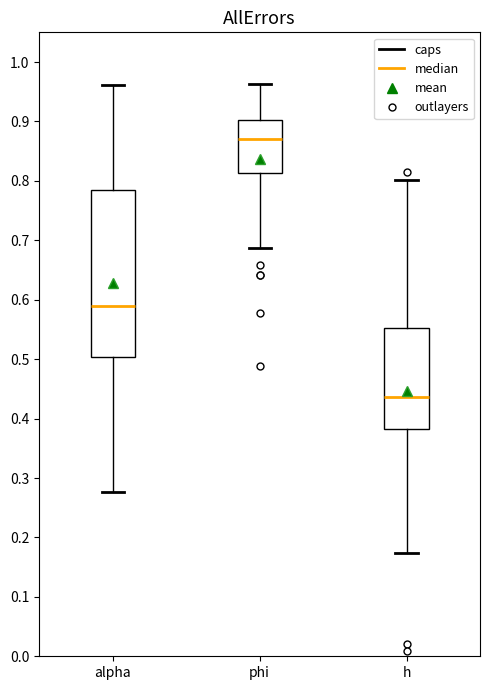

Reading left to right, transcribe this box plot: for each box, give where its median line is, the range the box spans, and where its two whiskers end, as read against the y-axis. The values are not printed on the chart, so give them approximately, as read against the axis.

alpha: median 0.59, box 0.50 to 0.78, whiskers 0.28 to 0.96
phi: median 0.87, box 0.81 to 0.90, whiskers 0.69 to 0.96
h: median 0.44, box 0.38 to 0.55, whiskers 0.17 to 0.80